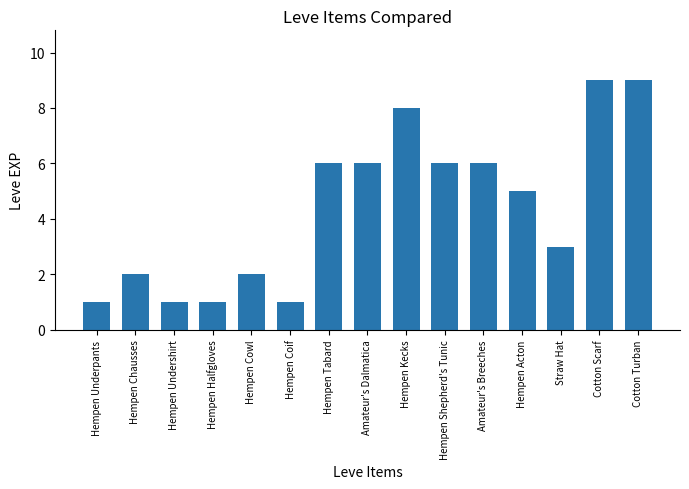

What is the greatest value displayed?

9